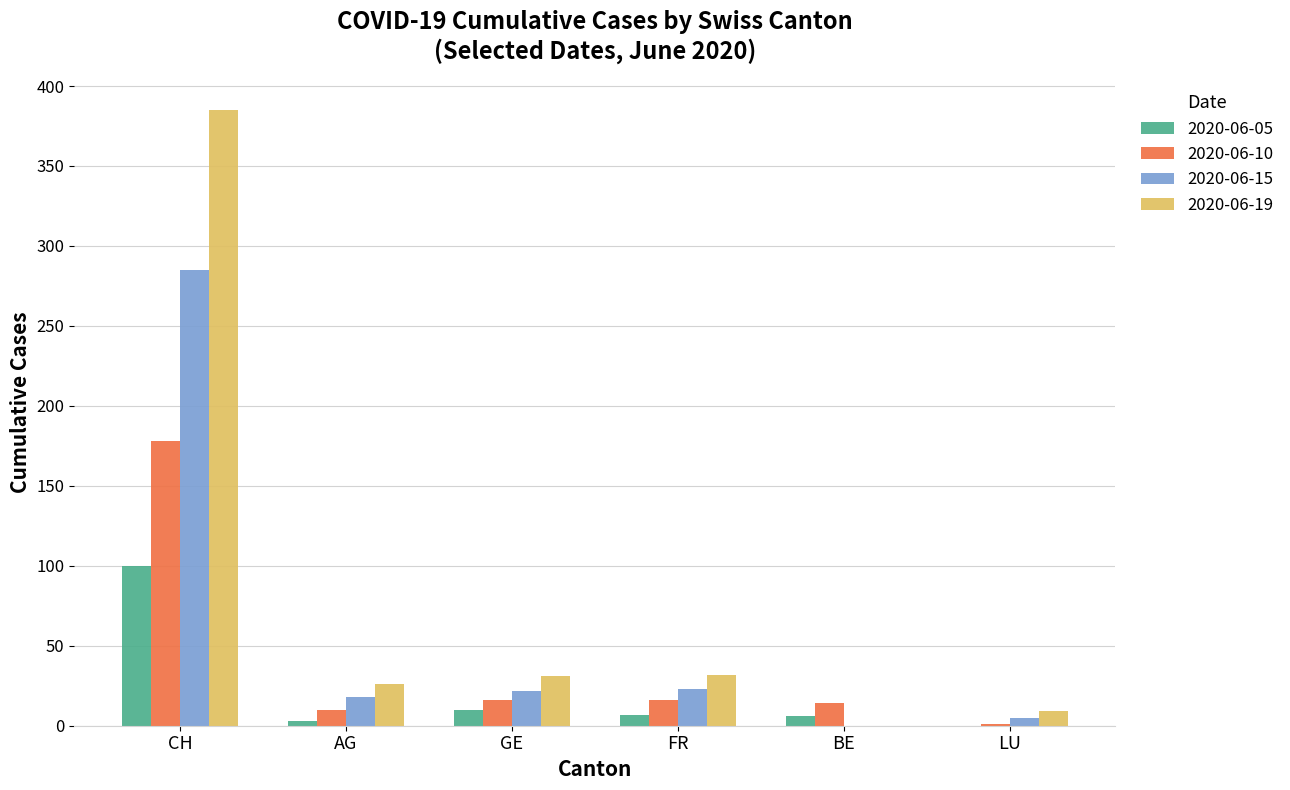

Which category has the highest value in the 2020-06-05 series?

CH